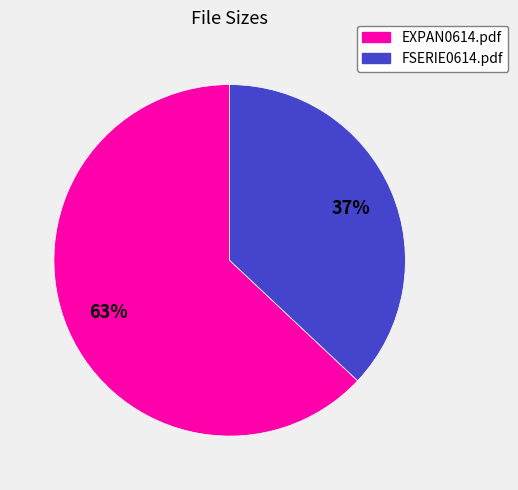

To the nearest percent, what is the combined percentage of EXPAN0614.pdf and FSERIE0614.pdf?

100%